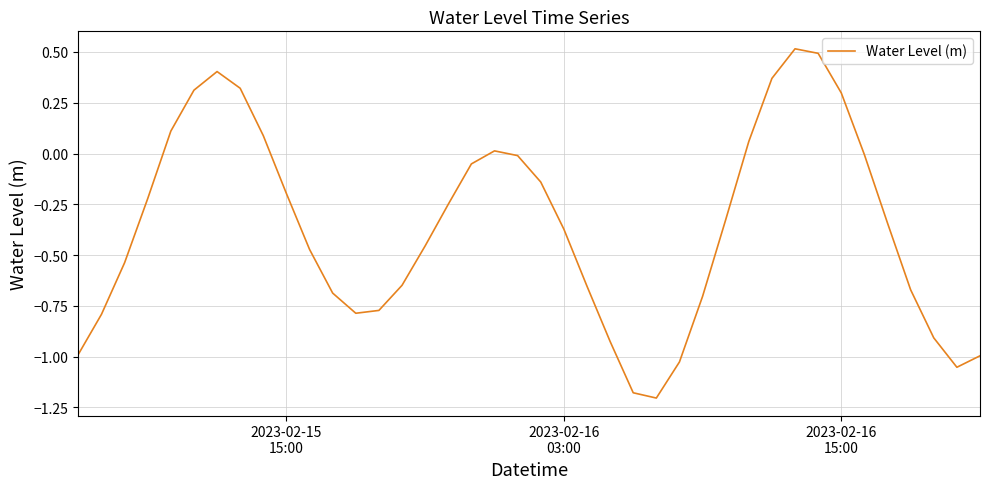

What is the greatest value displayed?

0.5